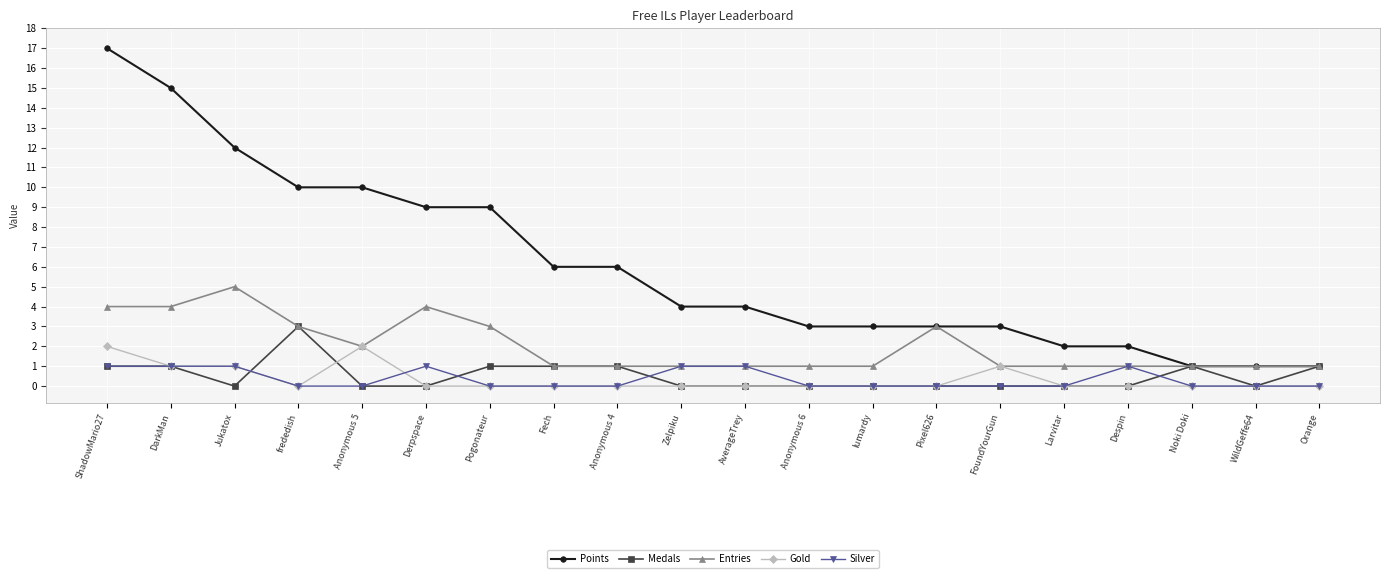

What is the total value across all series at Noki Doki?

3